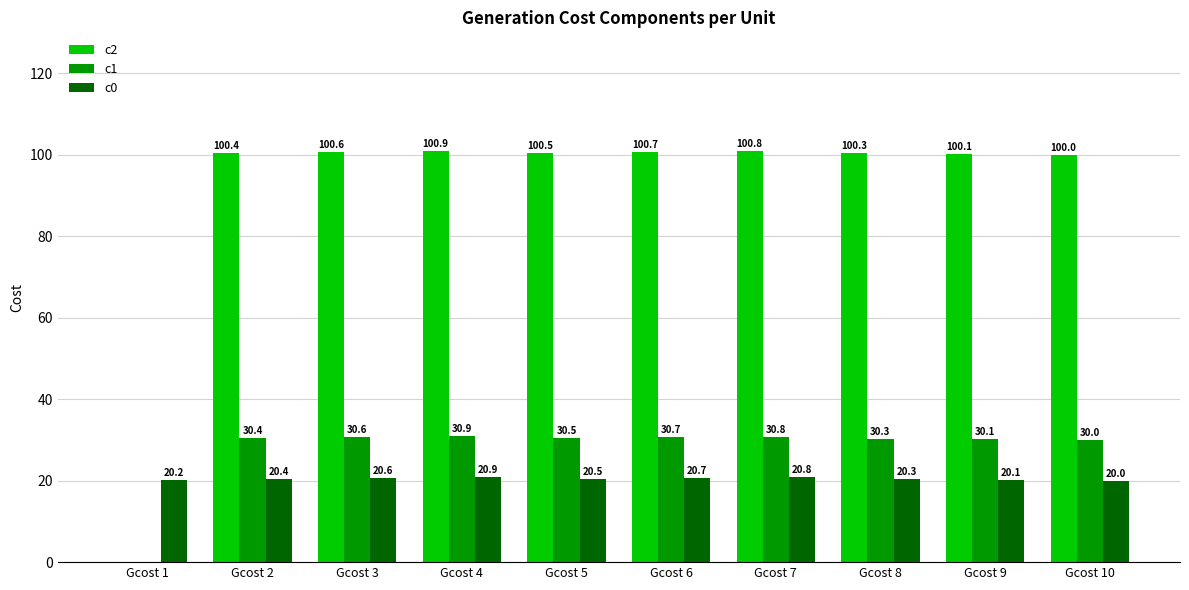

What is the maximum value for c1?

30.9